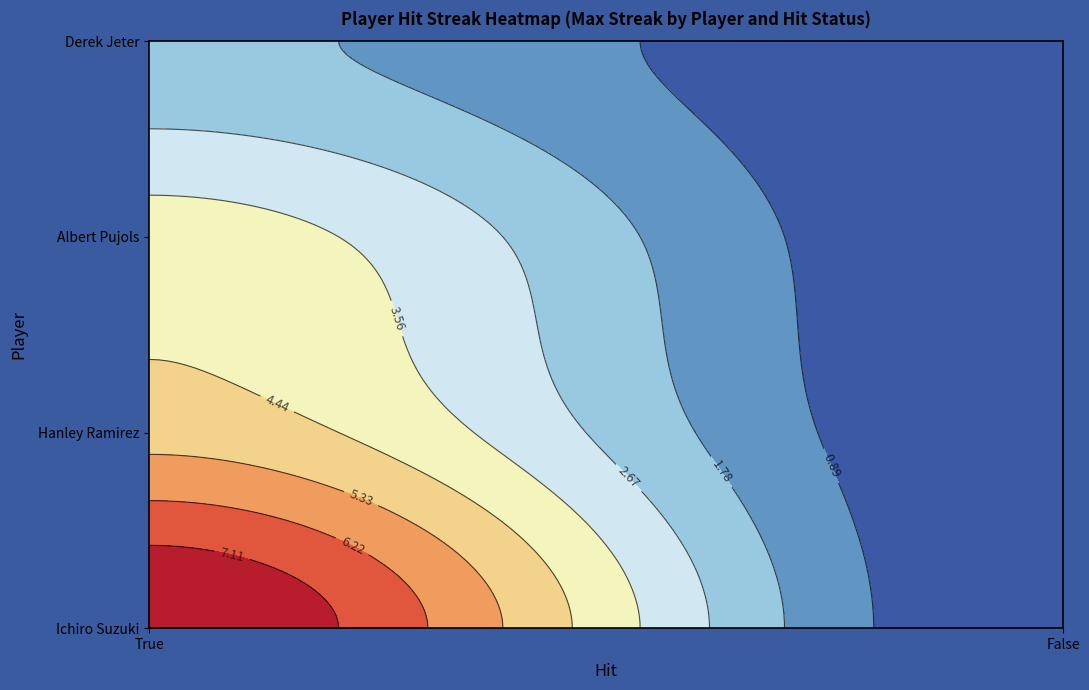

List the series in order of their peak value, lowest first.

Derek Jeter, Albert Pujols, Hanley Ramirez, Ichiro Suzuki